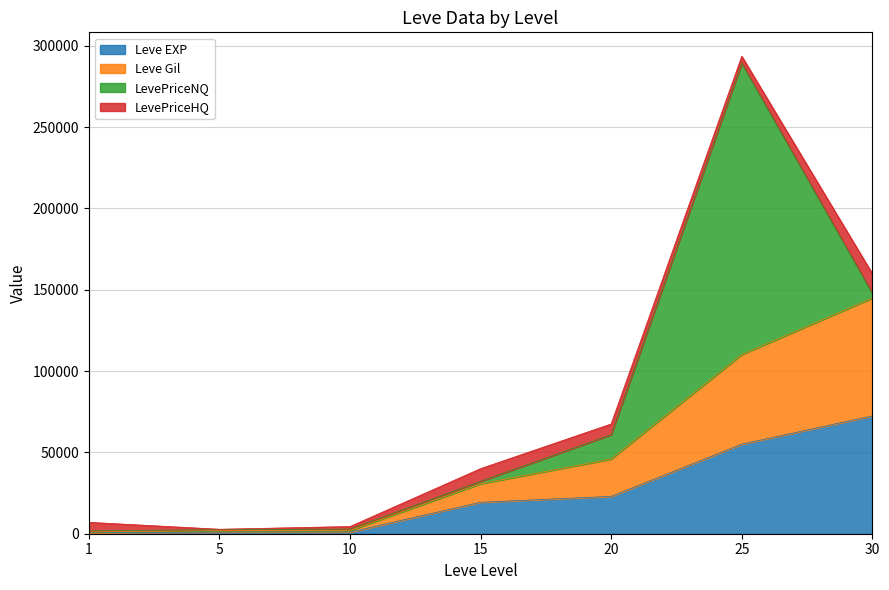

True or false: Leve Gil has more than 0 interior local peaks.

False